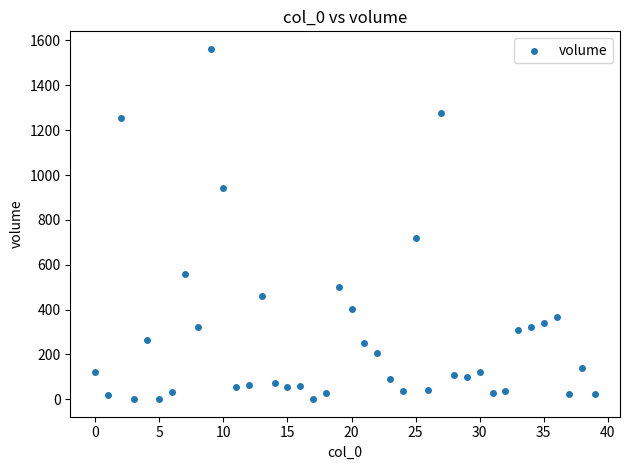

What Y value in the scatter plot is closest to 781?

720.7